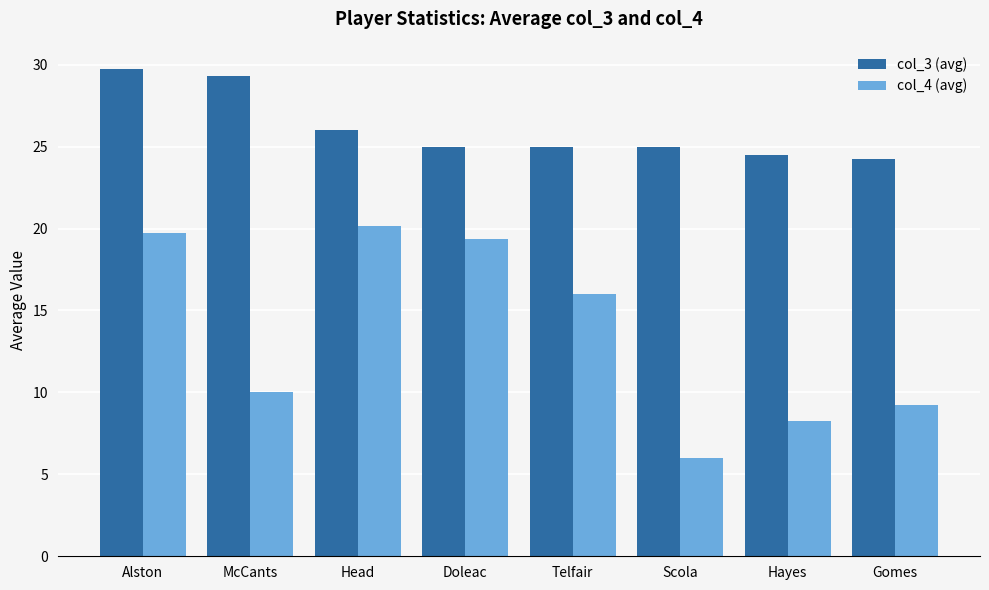

Are the bars grouped side by side (vs. stacked)?

Yes